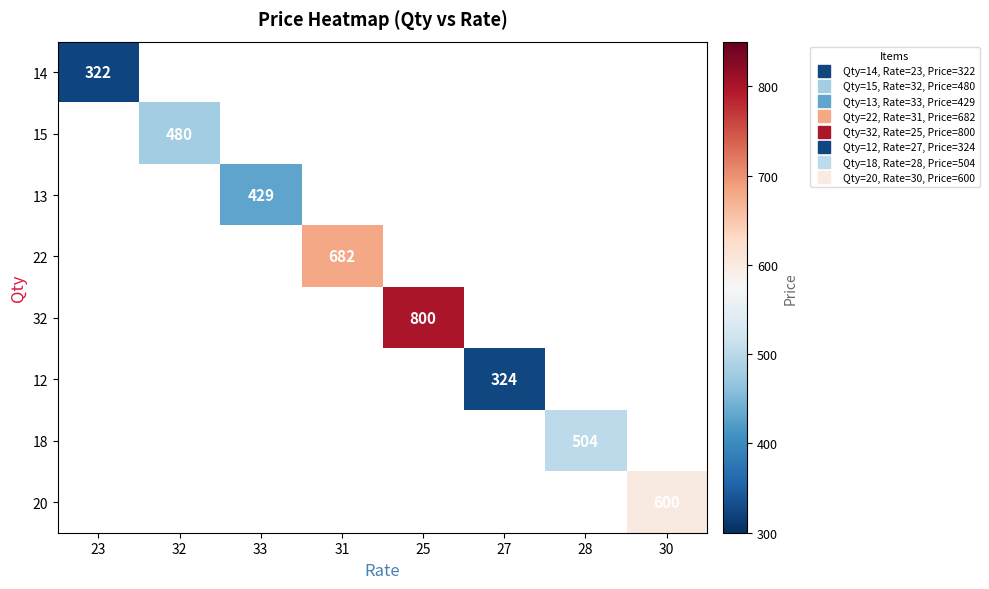

At how many categories does at least one series exceed 372?

6